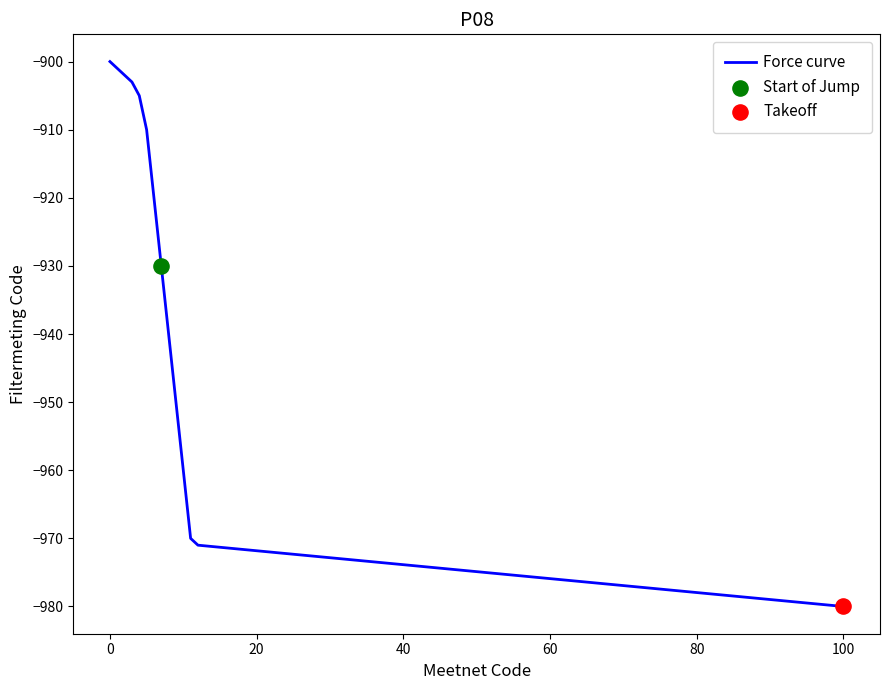

What is the difference between the maximum and minimum values?

80